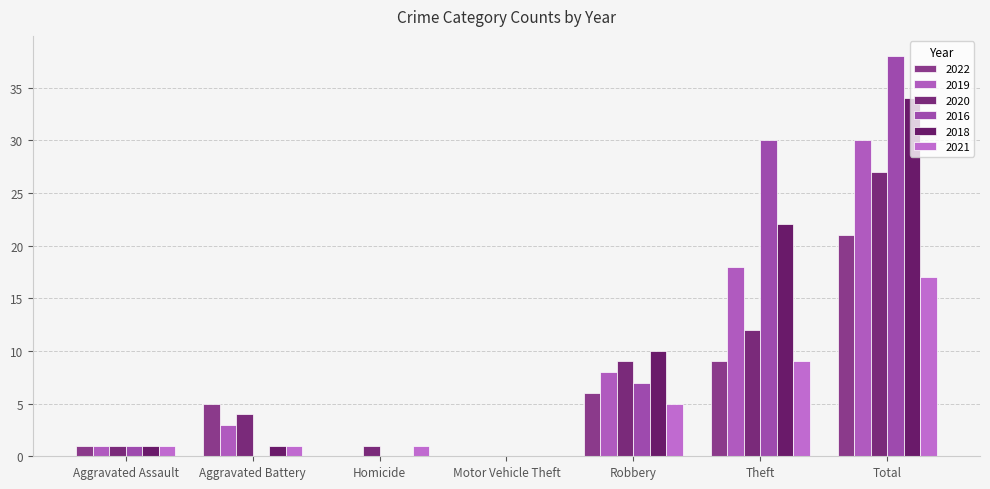

What are all the series names shown in the legend?

2022, 2019, 2020, 2016, 2018, 2021